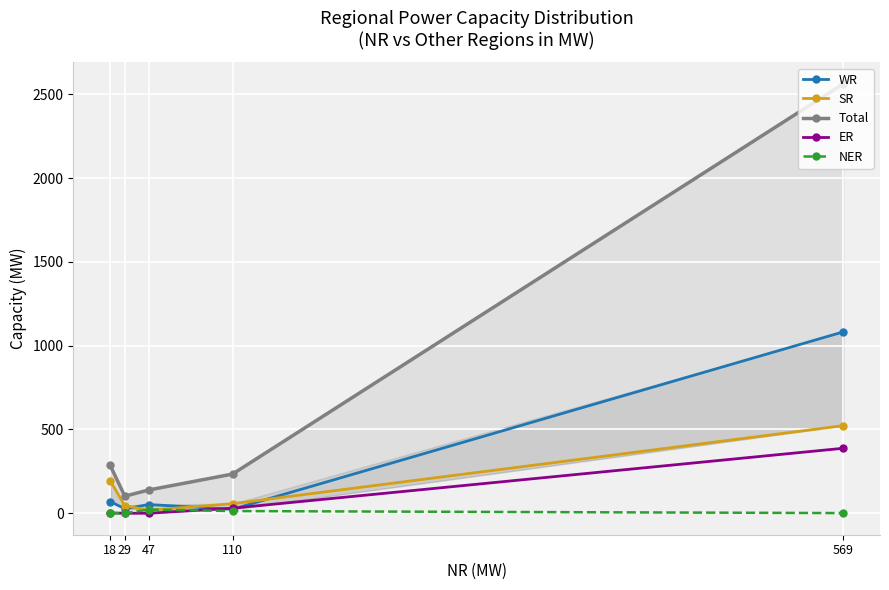

What is the lowest value of the SR series?

18